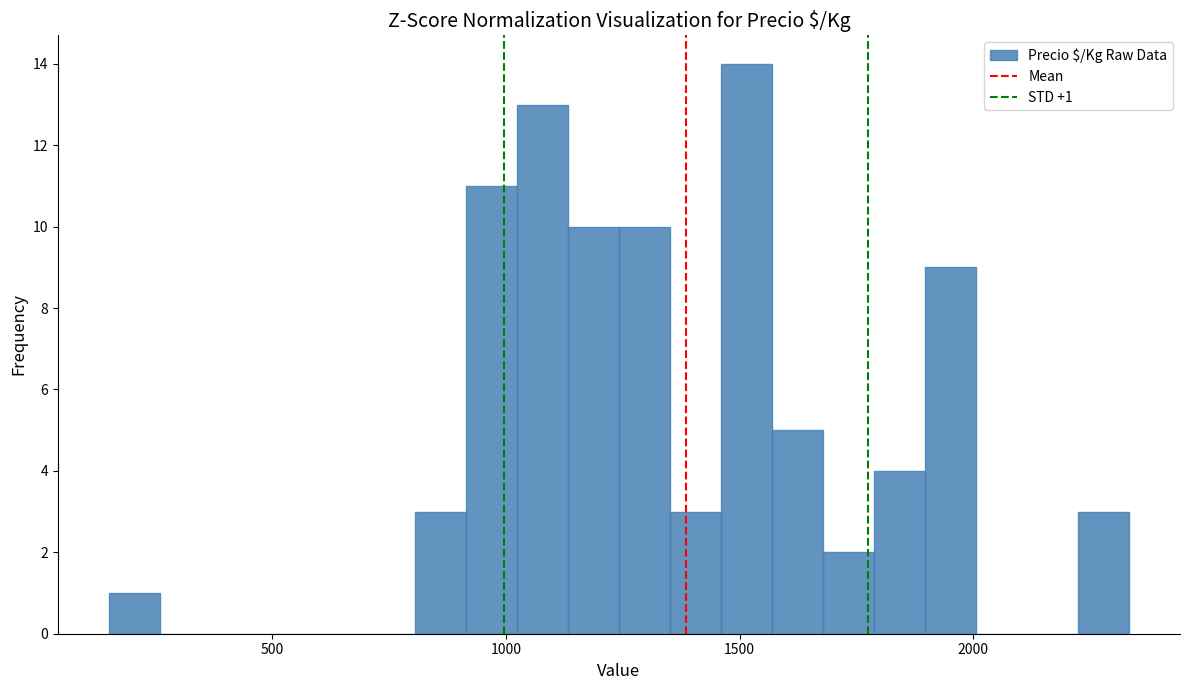

Read against the x-axis, roughly where is the centre of the tallest bar?

1500